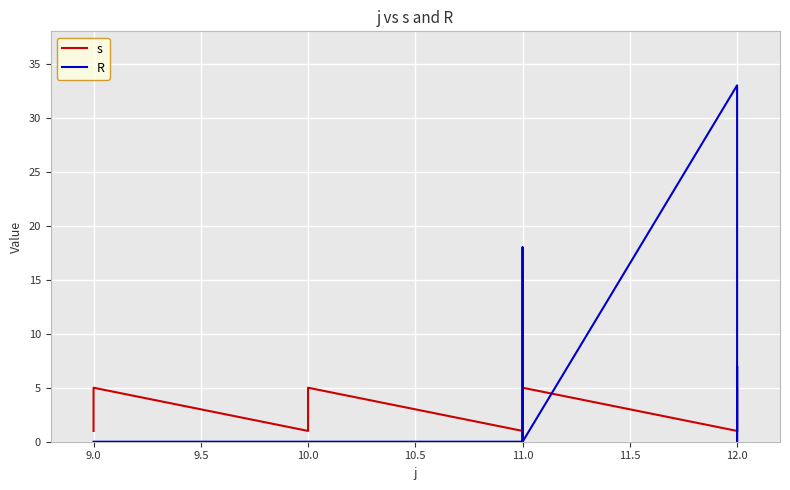

What is the average value of the s series?

3